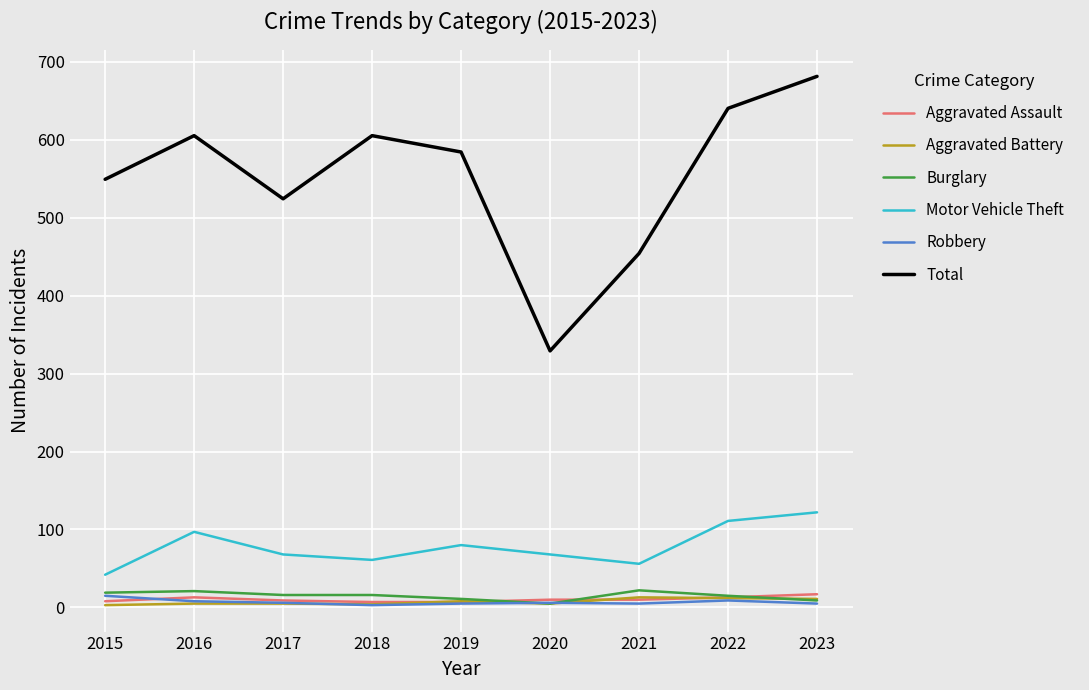

Between 2019 and 2020, which series saw the biggest shift?

Total